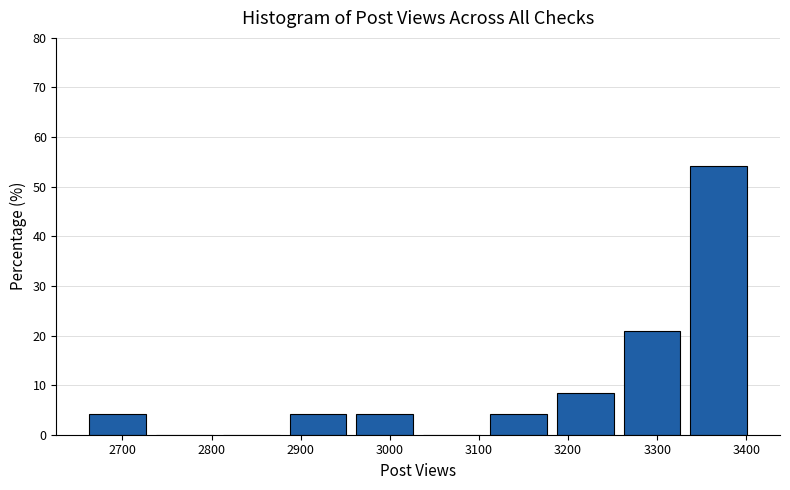

Which range on the x-axis has the tallest bar?

3340 to 3410